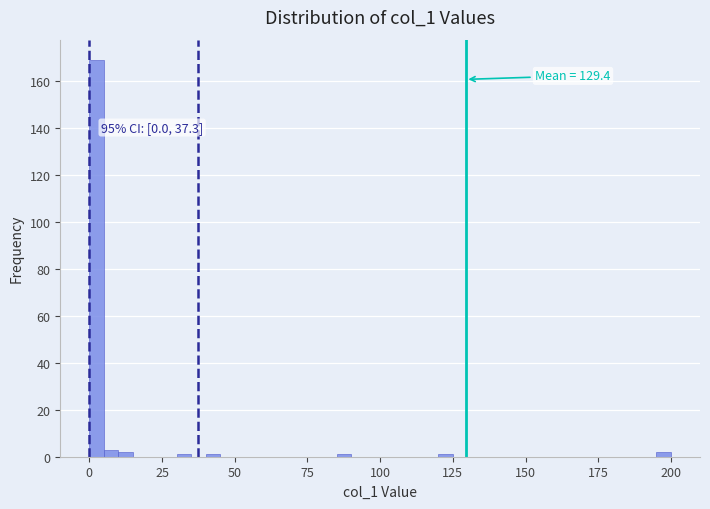

Read against the x-axis, roughly where is the centre of the tallest bar?

5